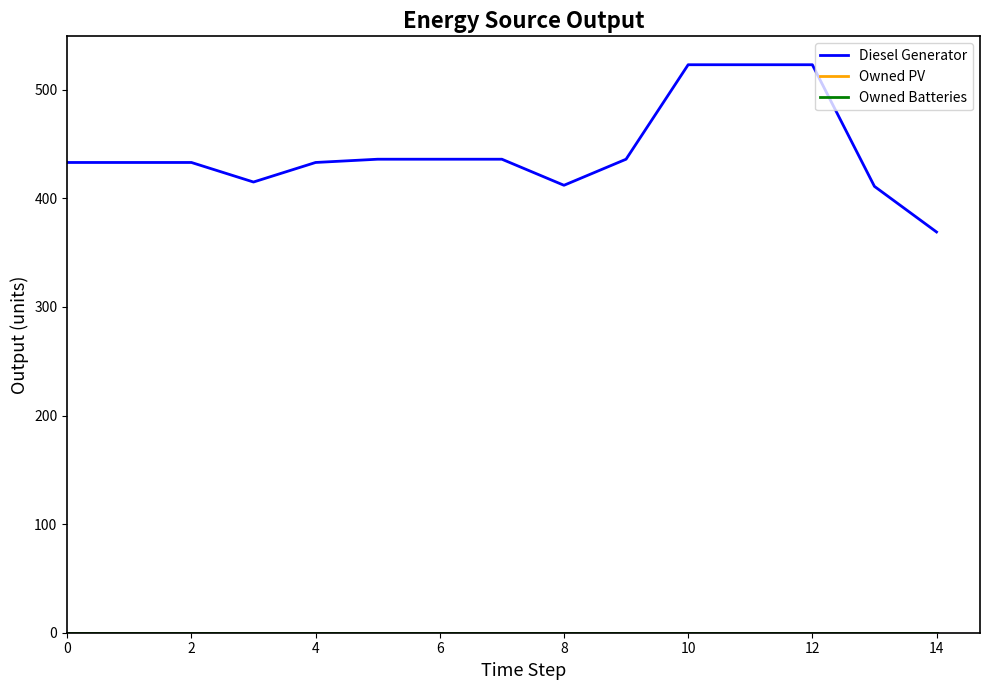

Does the chart display data point markers on the line(s)?

No